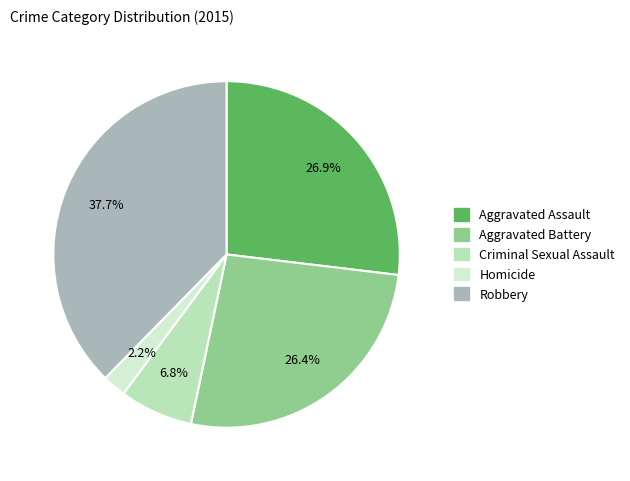

To the nearest percent, what is the difference between the largest and smallest slice percentages?

35%